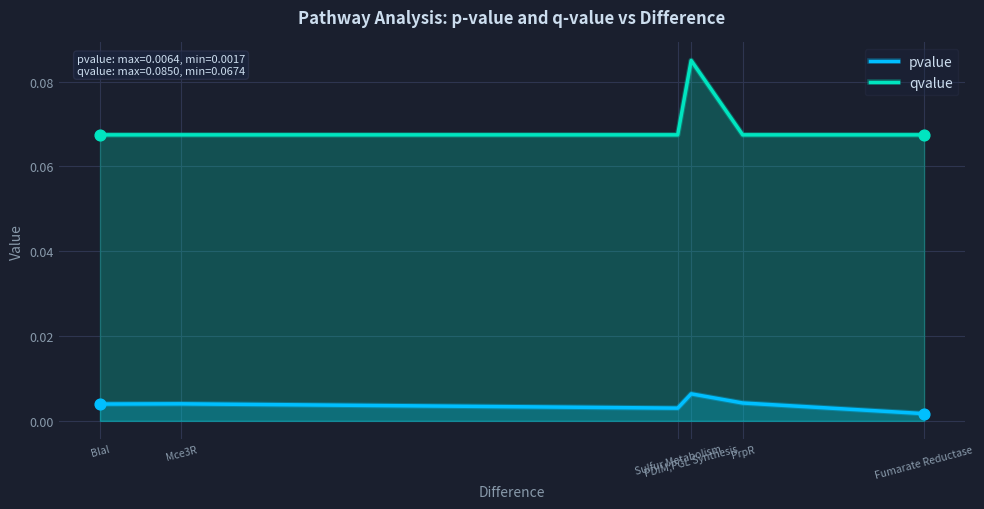

Is the value of pvalue at PrpR greater than the value of qvalue at Sulfur Metabolism?

No